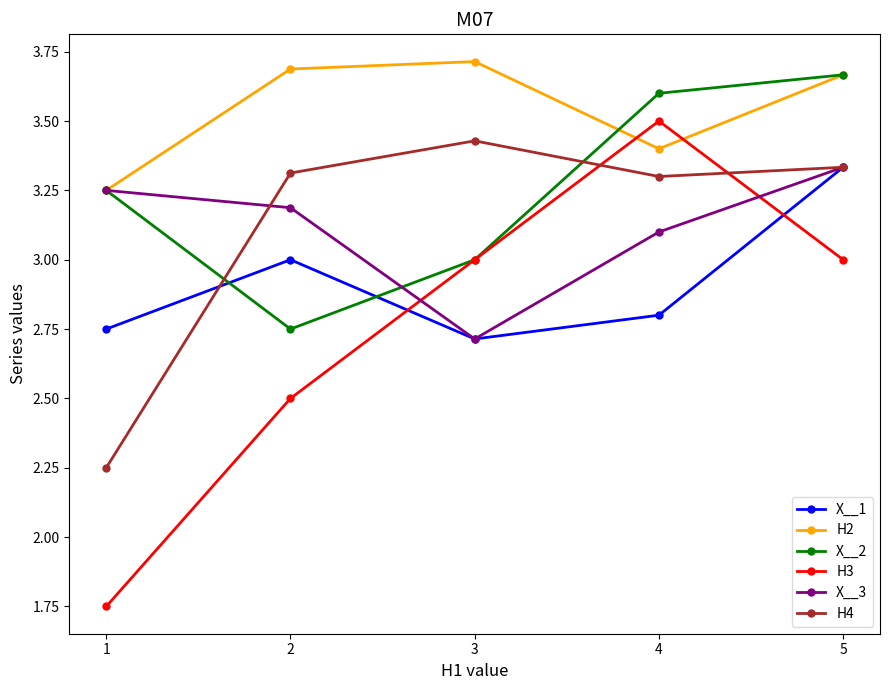

Which series has the largest total across all categories?

H2